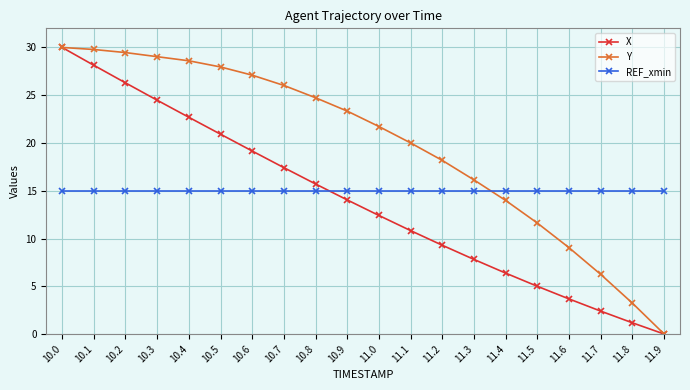

Rank the series by their average value, from highest to lowest.

Y, REF_xmin, X